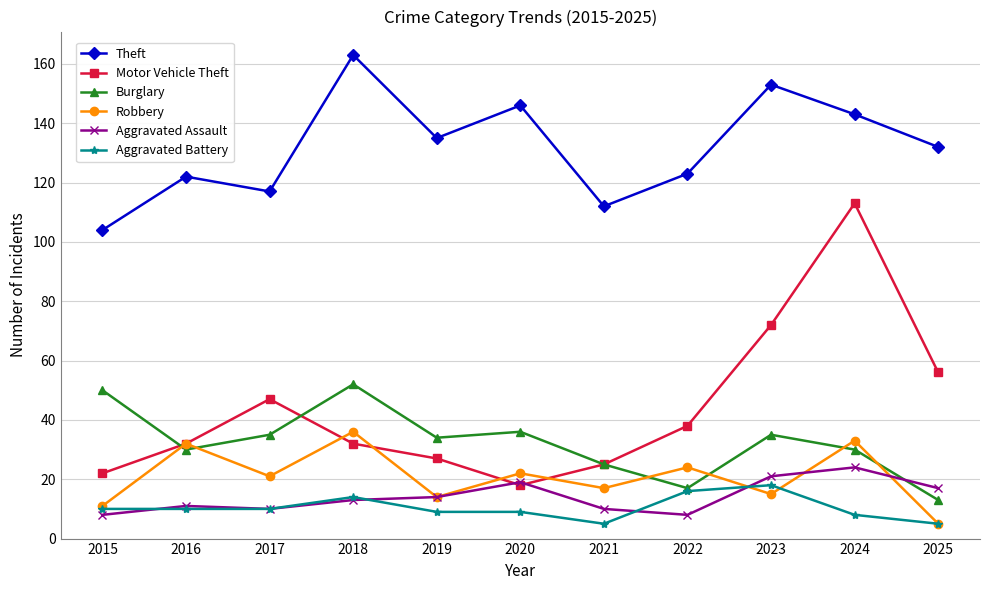

True or false: Robbery has a value of 5 at 2025.

True